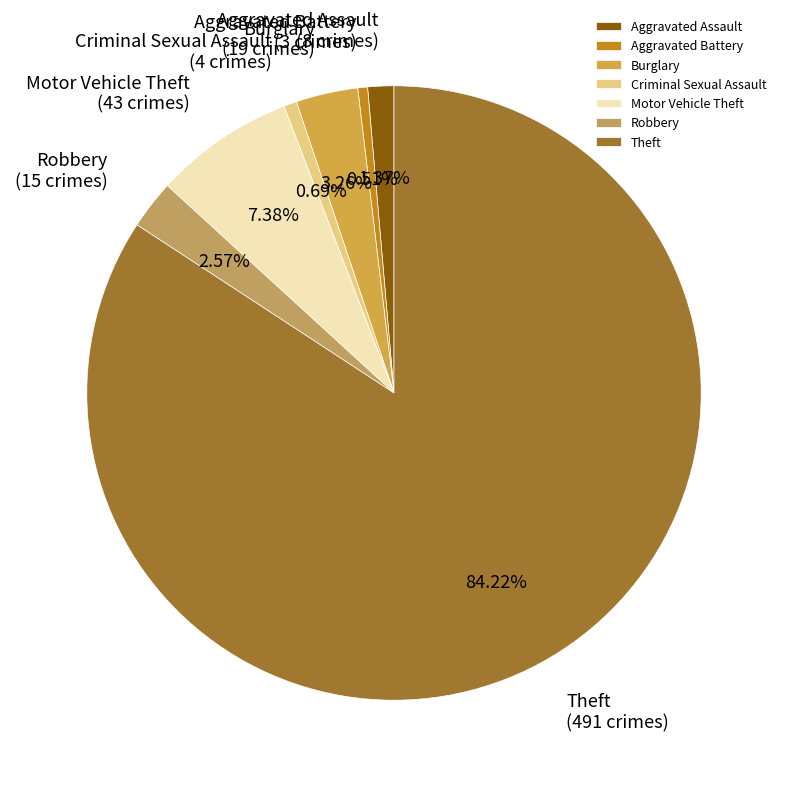

To the nearest percent, what percentage of the pie is Theft?

84%